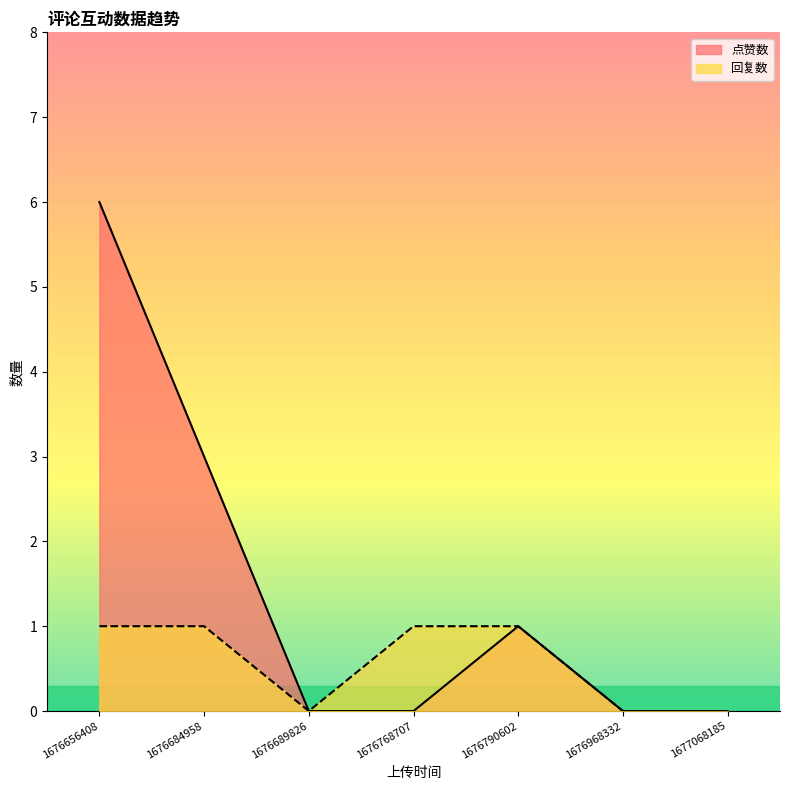

Does the chart display data point markers on the line(s)?

No